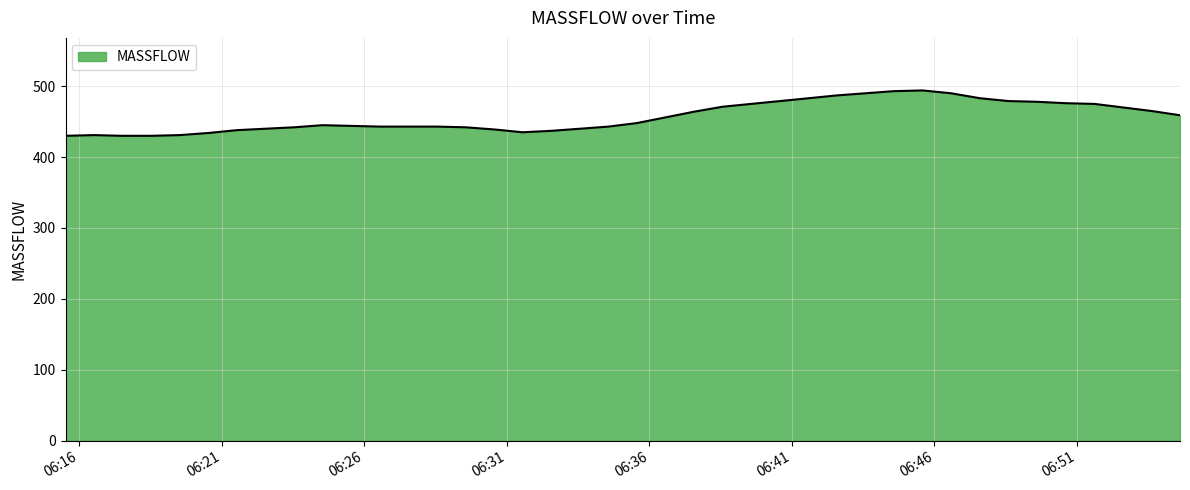

How many lines are shown in the chart?

1